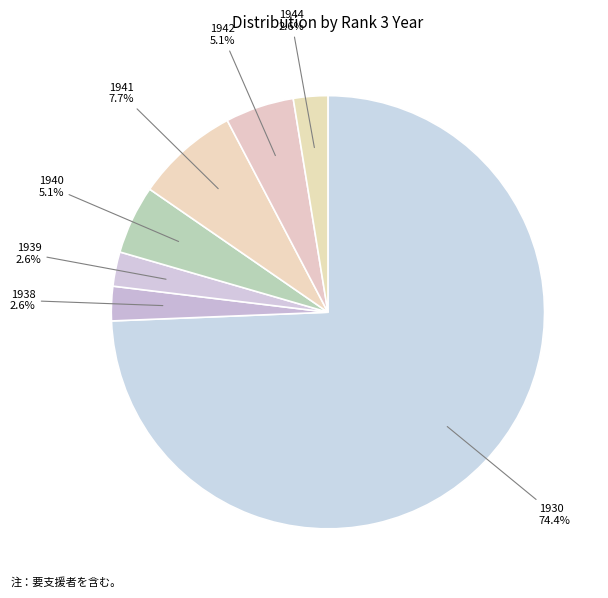

What percentage is NOT represented by 1941?

92.3%